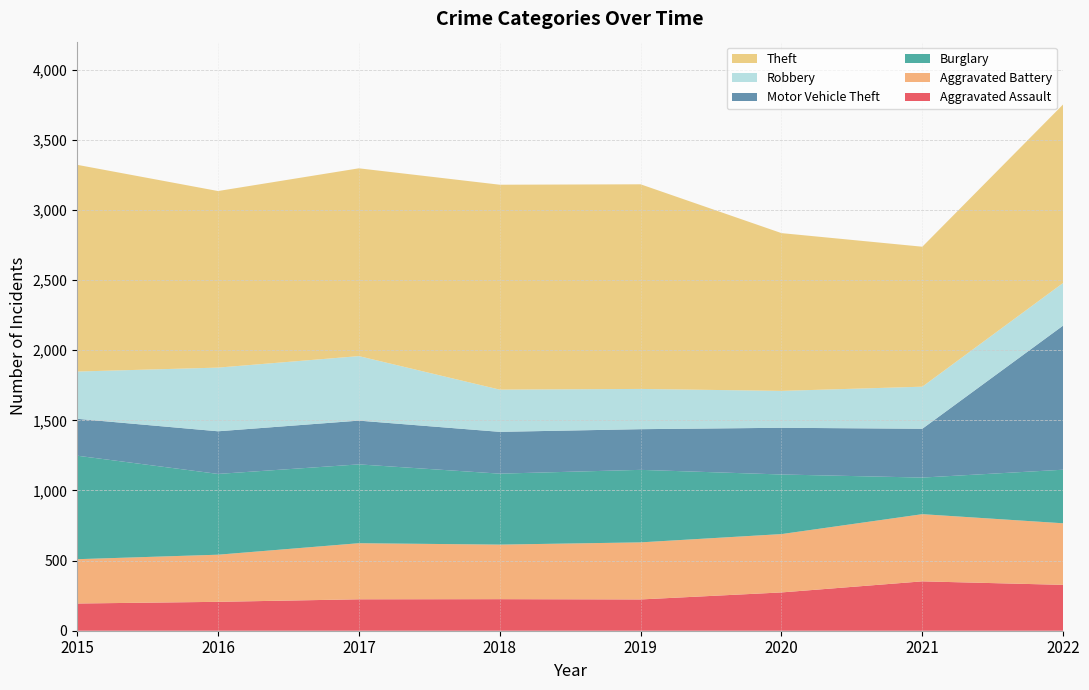

Reading left to right, extract all data points from this chart.

Aggravated Assault: 194	206	224	225	223	273	352	327
Aggravated Battery: 316	336	400	389	407	416	479	439
Burglary: 738	576	562	506	517	425	261	382
Motor Vehicle Theft: 263	304	312	298	290	333	348	1028
Robbery: 337	454	460	301	287	263	300	304
Theft: 1474	1259	1339	1461	1459	1125	998	1273